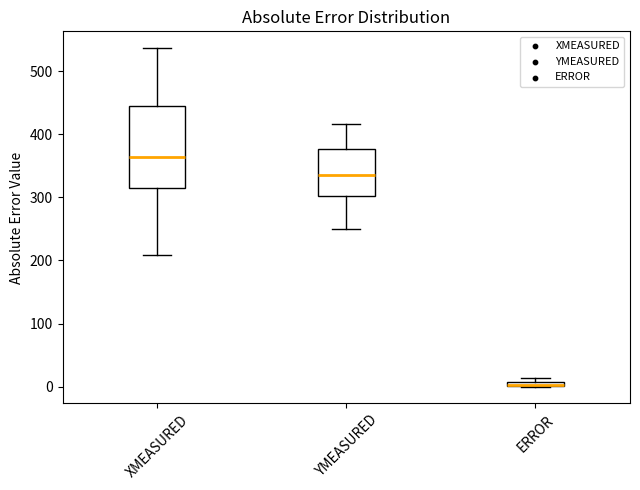

Which box is the tallest, from its lower edge to its upper edge?

XMEASURED